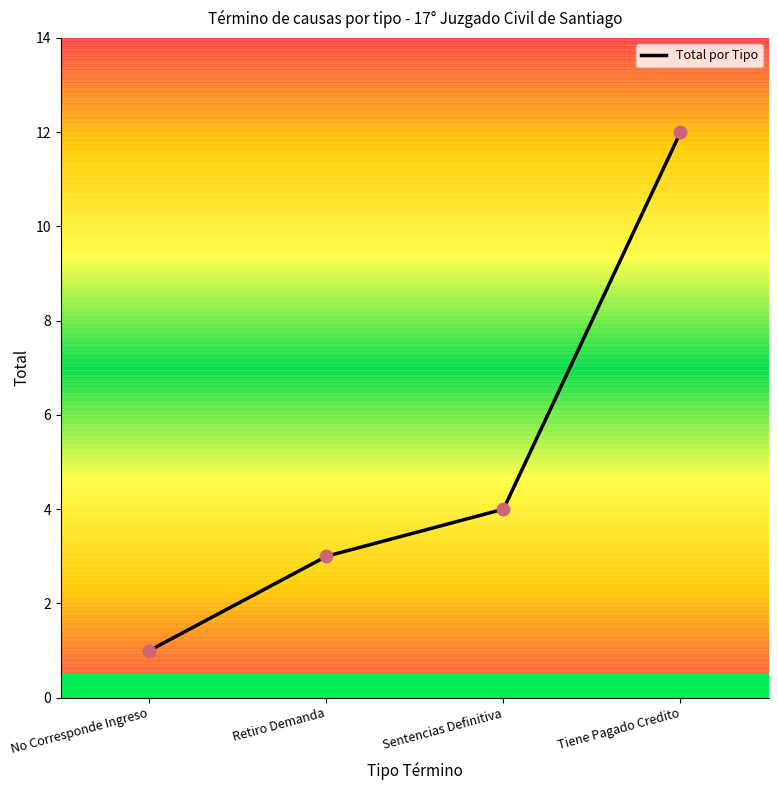

Which has a higher value, Retiro Demanda or No Corresponde Ingreso?

Retiro Demanda